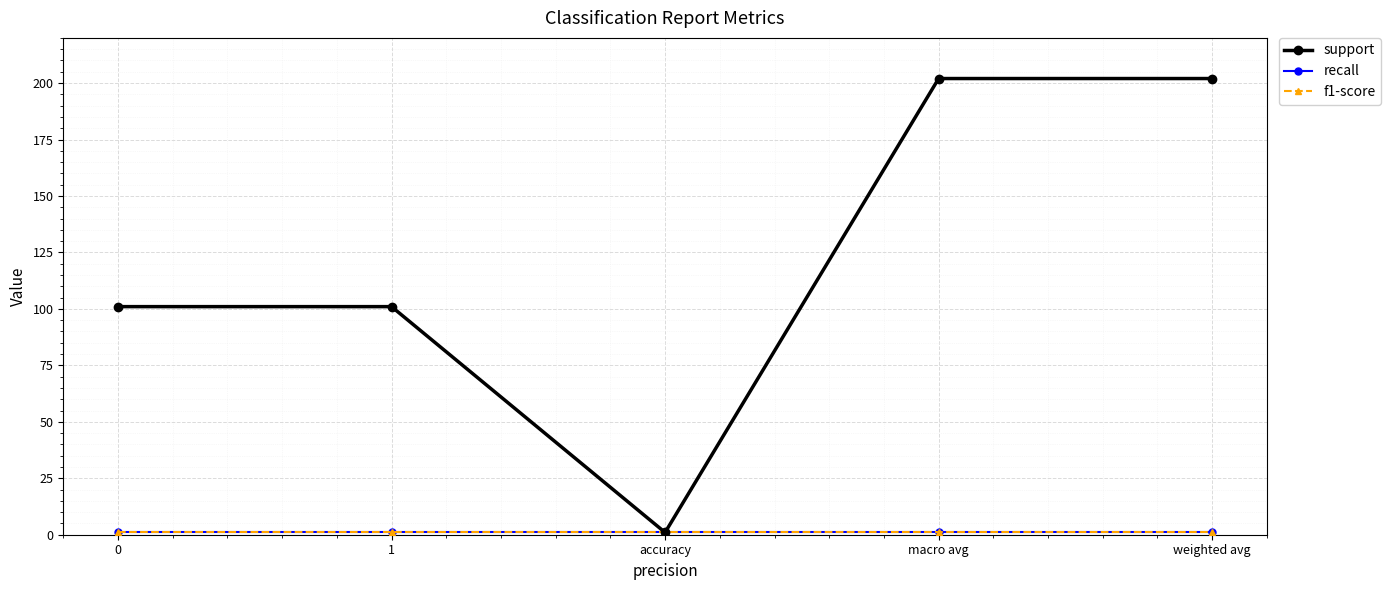

What is the difference between the second highest and minimum values in the support series?

201